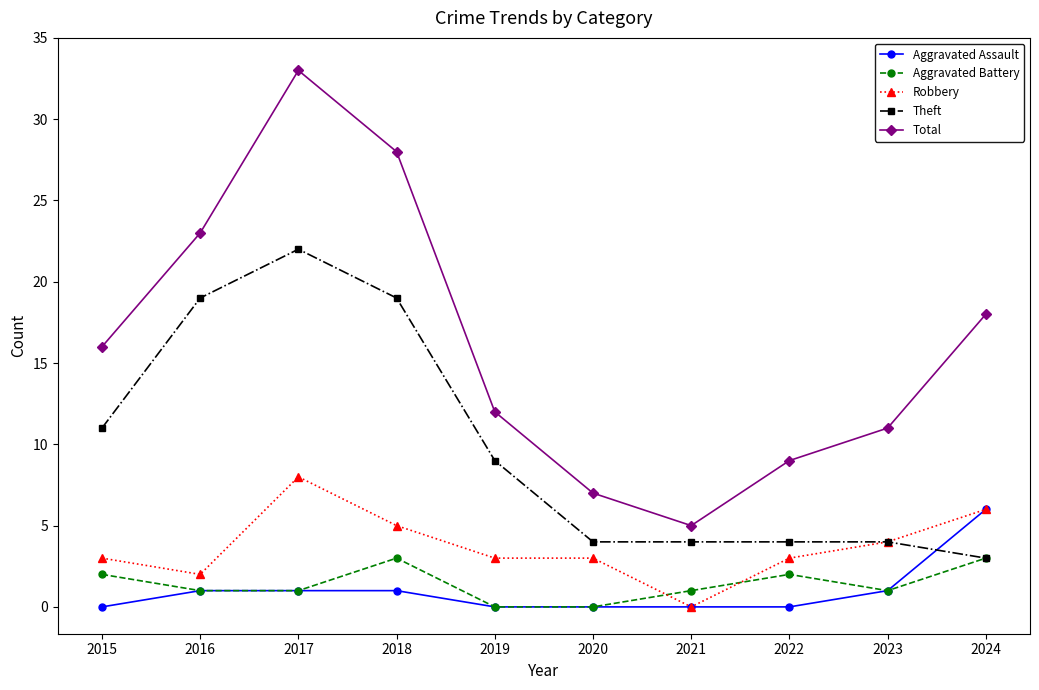

What is the value of the Aggravated Assault point at the 10th from the left?

6